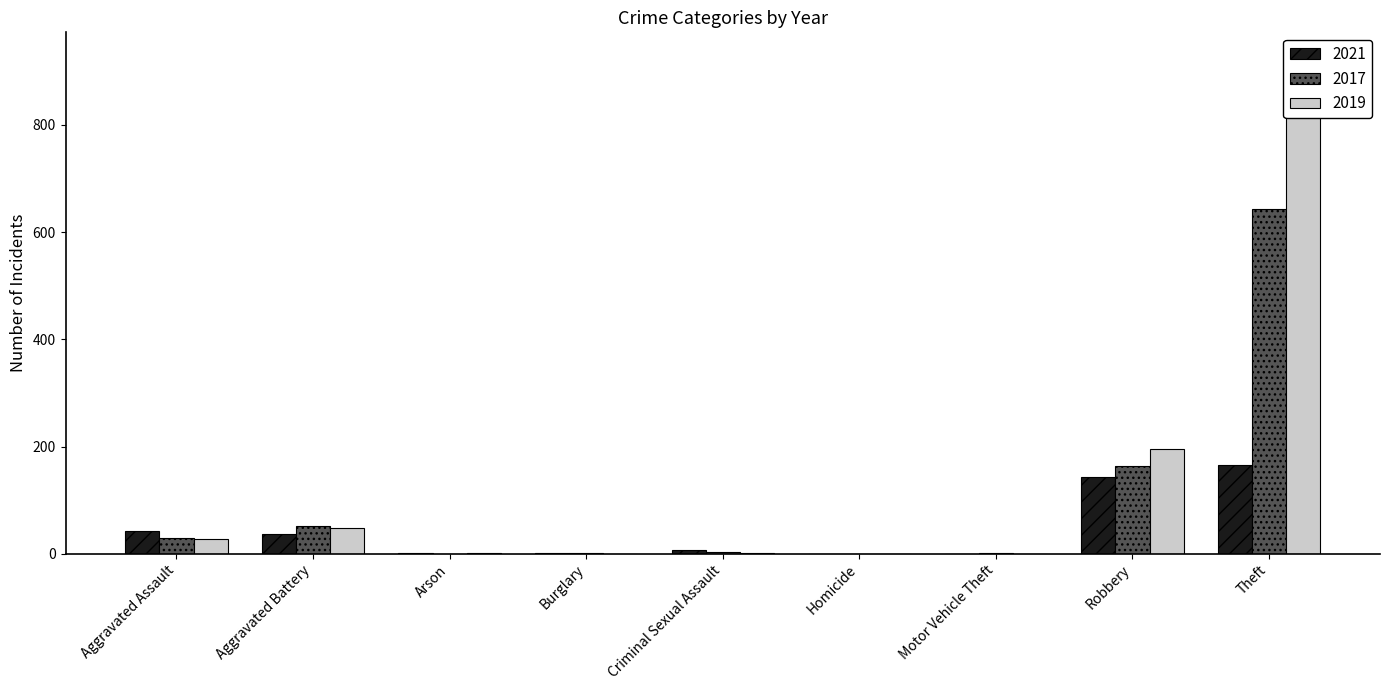

True or false: 2017 has a value of 87 at Aggravated Battery.

False